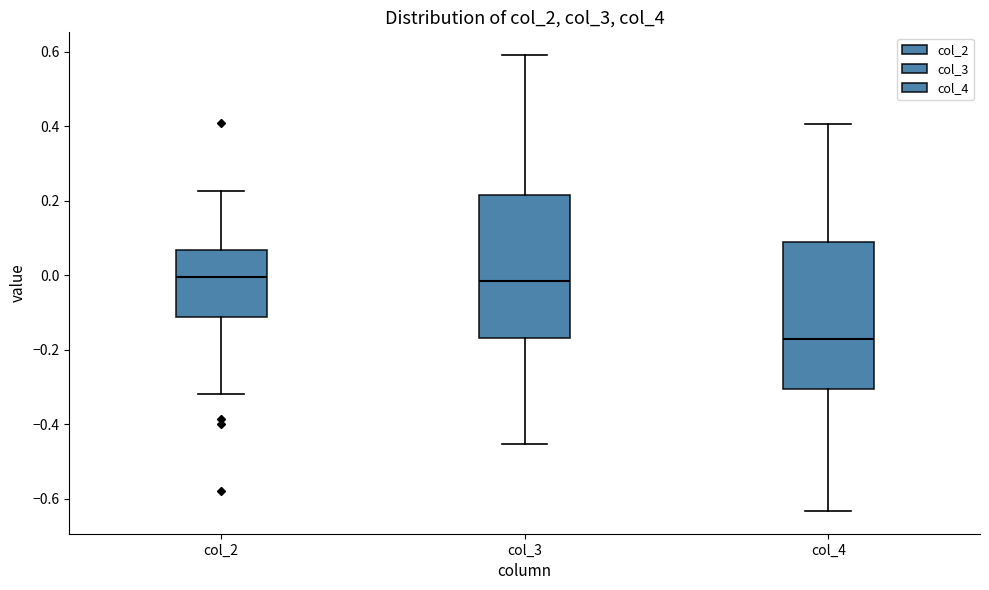

Where is the upper edge of the box for col_2 on the y-axis? The values are not printed on the chart, so give them approximately, as read against the axis.

0.06